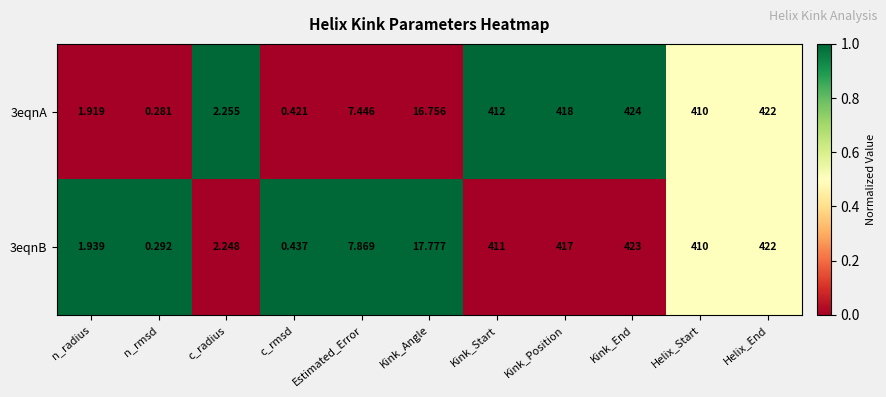

Count the number of categories in the chart.

11